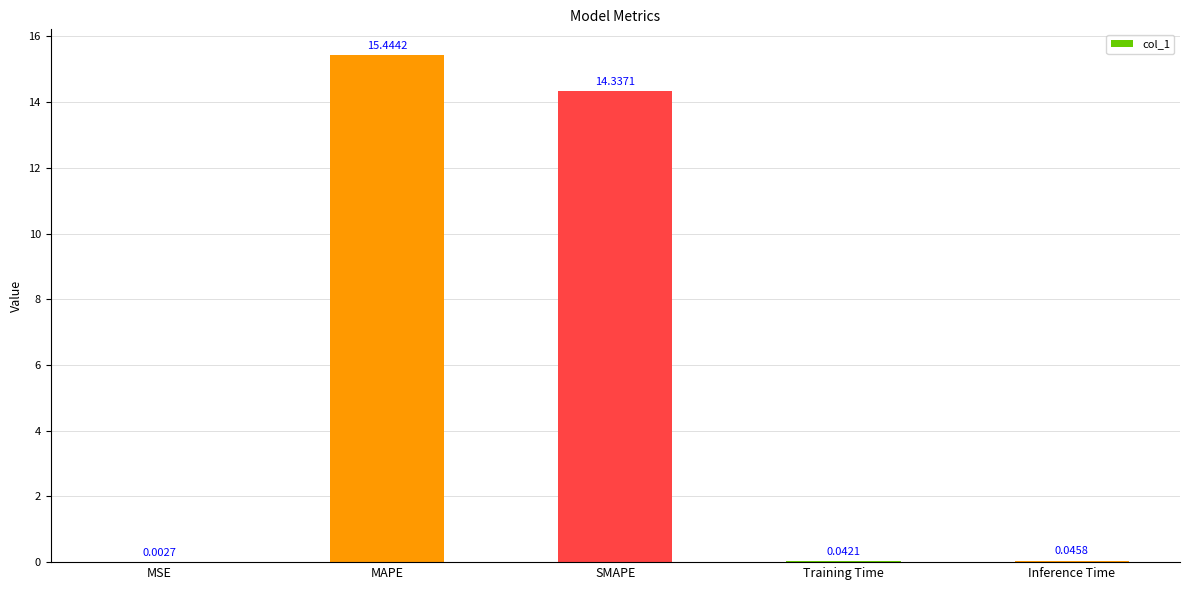

What is the change in value from MAPE to Training Time?

-15.4